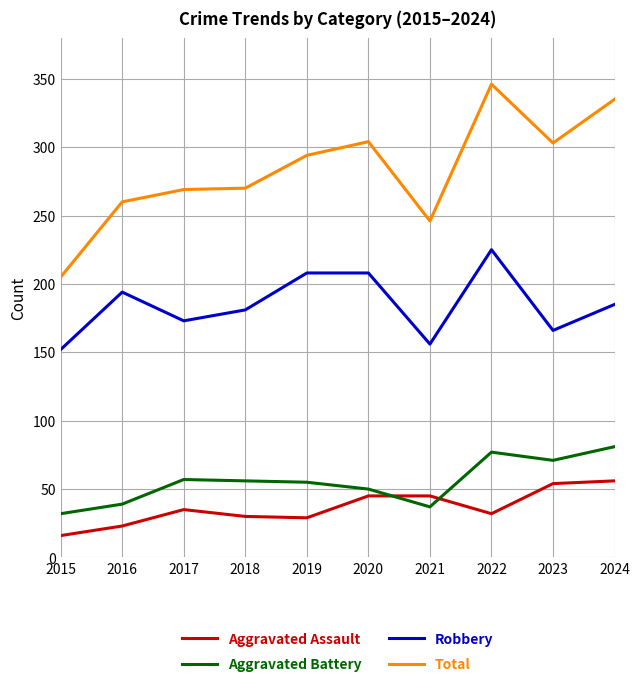

Does the chart have visible grid lines?

Yes